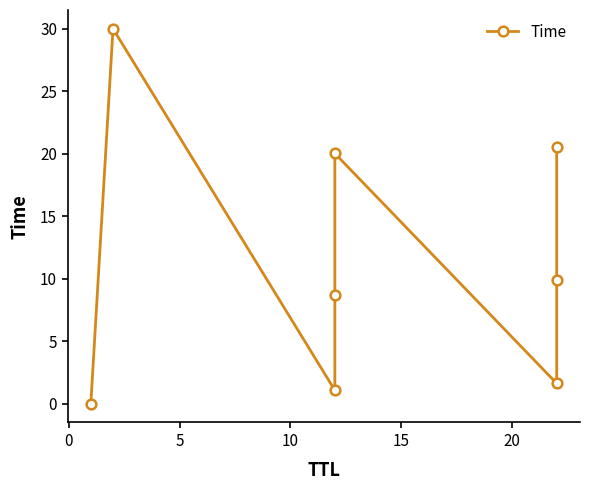

What is the sum of all values?

91.8